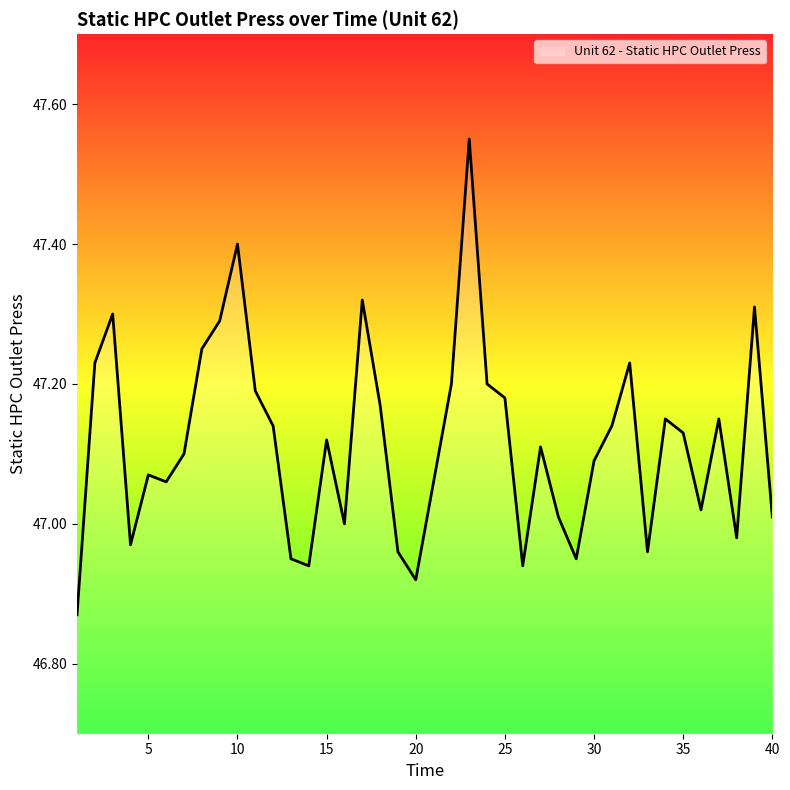

Does the chart display data point markers on the line(s)?

No